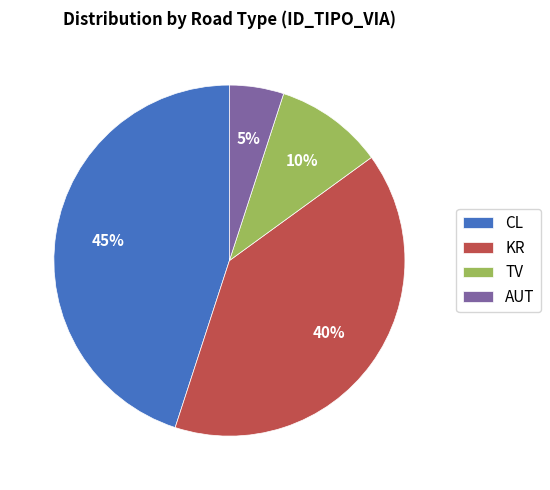

Is it true that AUT is 1% of the pie?

False